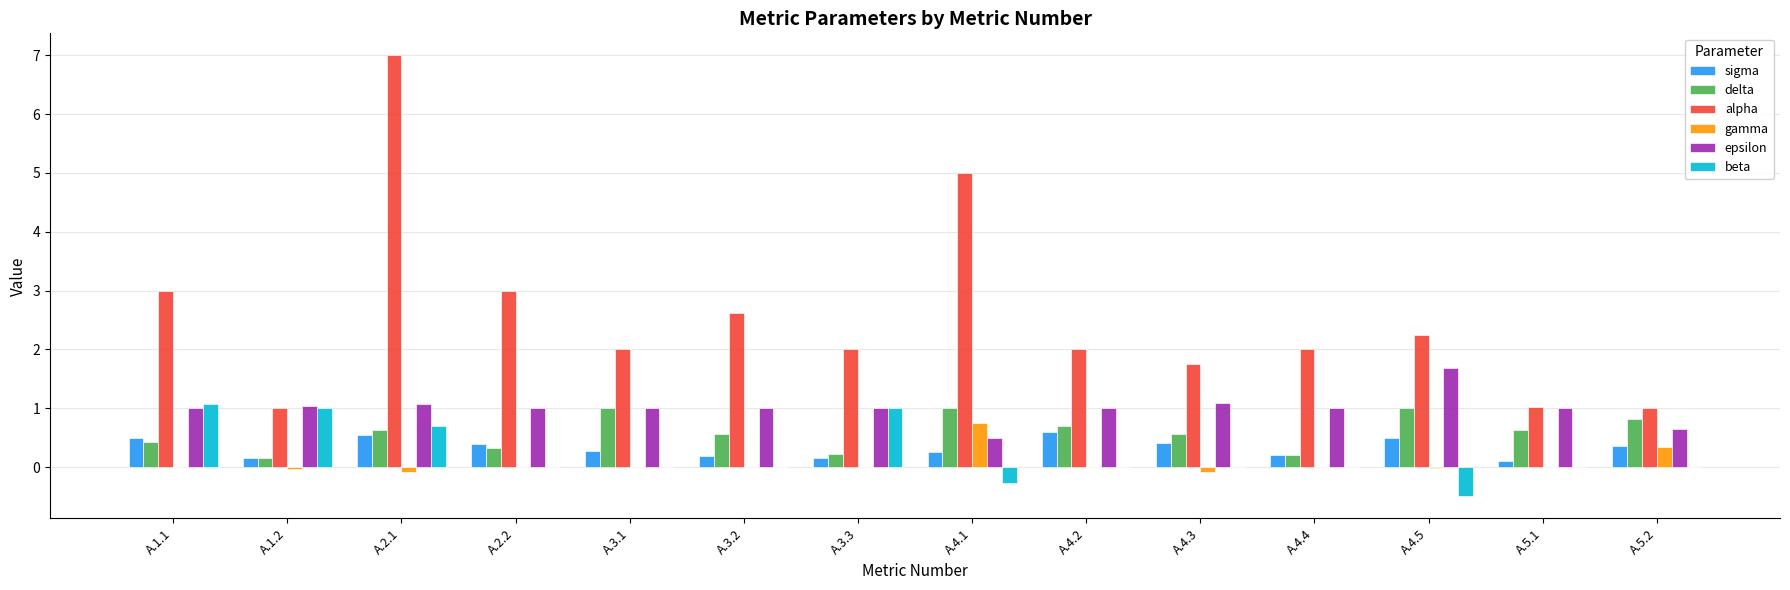

Which series has the widest spread of values?

alpha